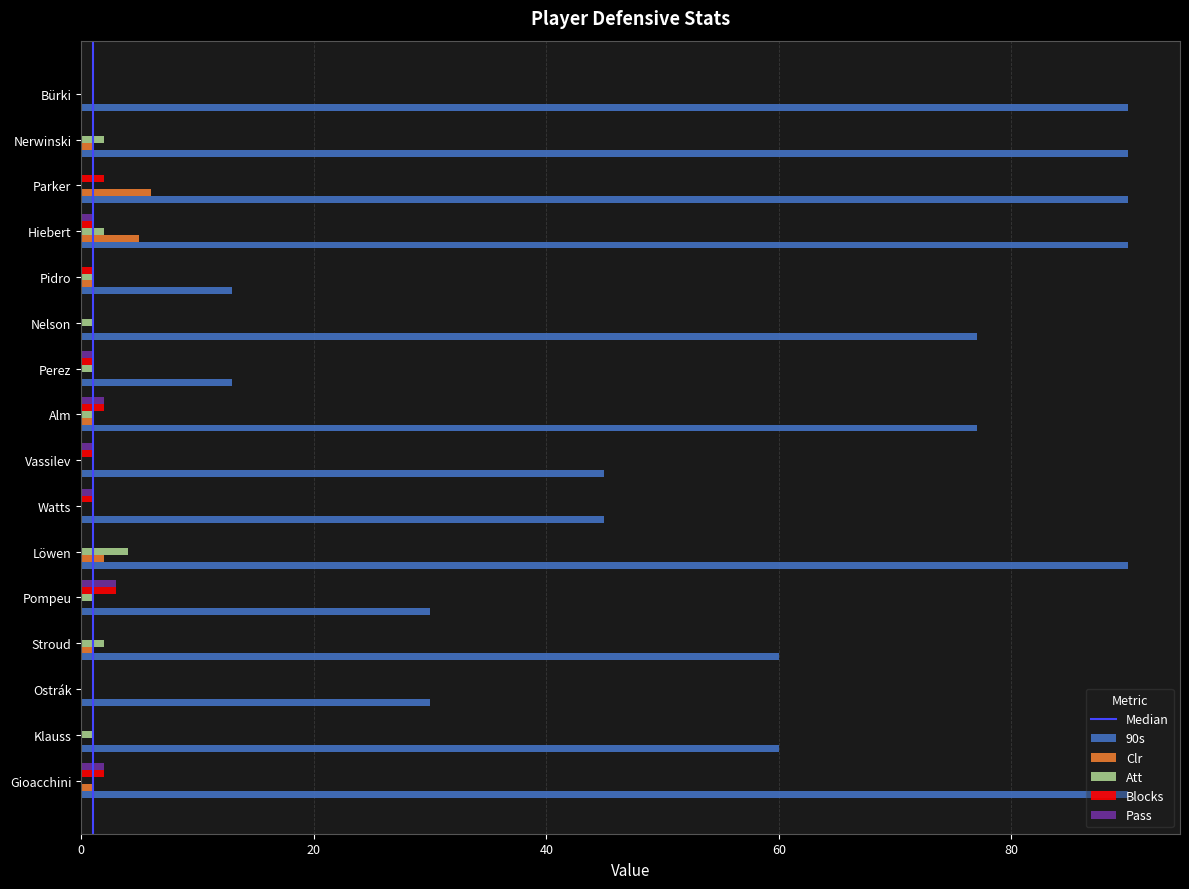

What is the sum of all Pass values?

11